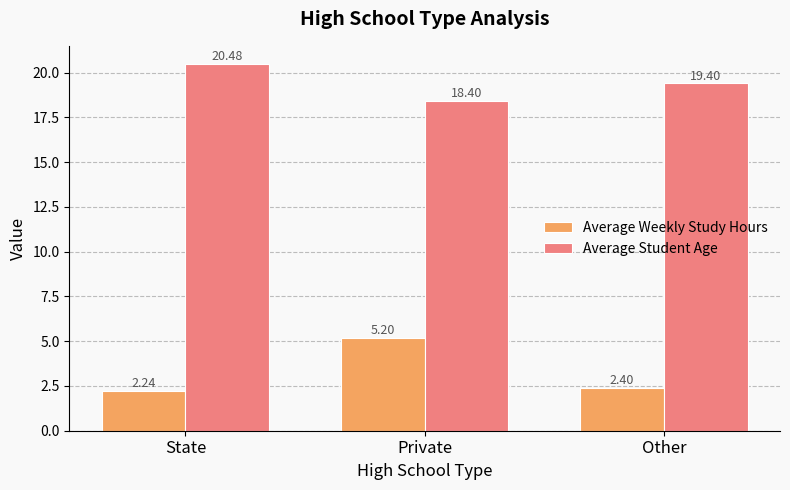

Which series has the widest spread of values?

Average Weekly Study Hours